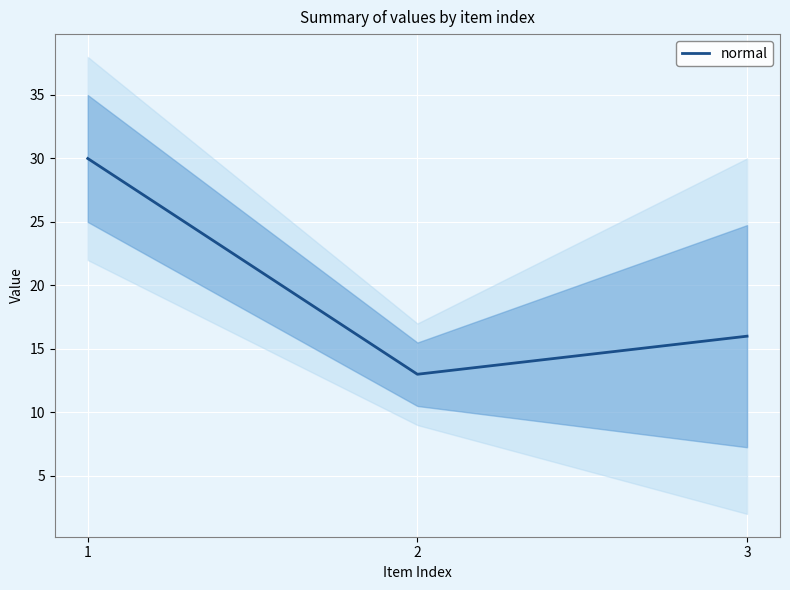

Count the number of values greater than 15.

2